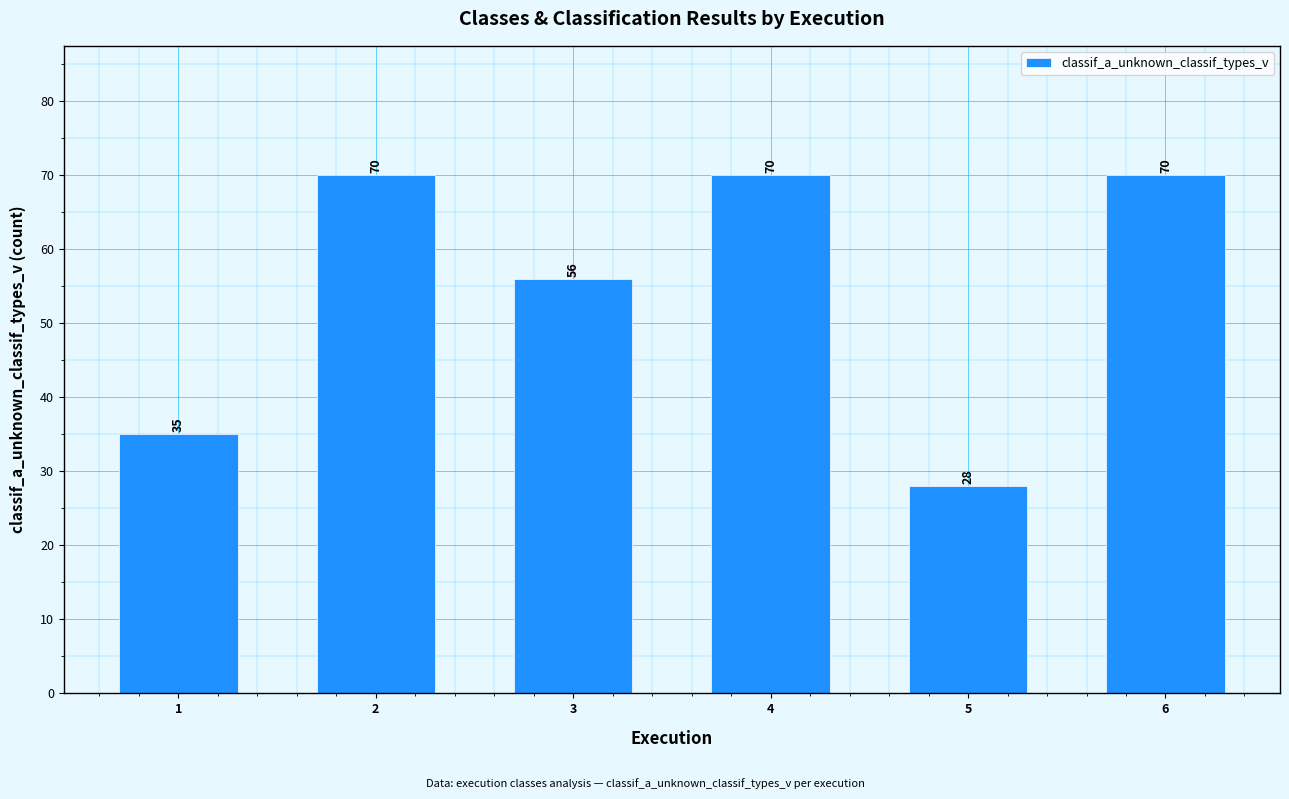

Reading left to right, list all the values displayed in this chart.

35	70	56	70	28	70